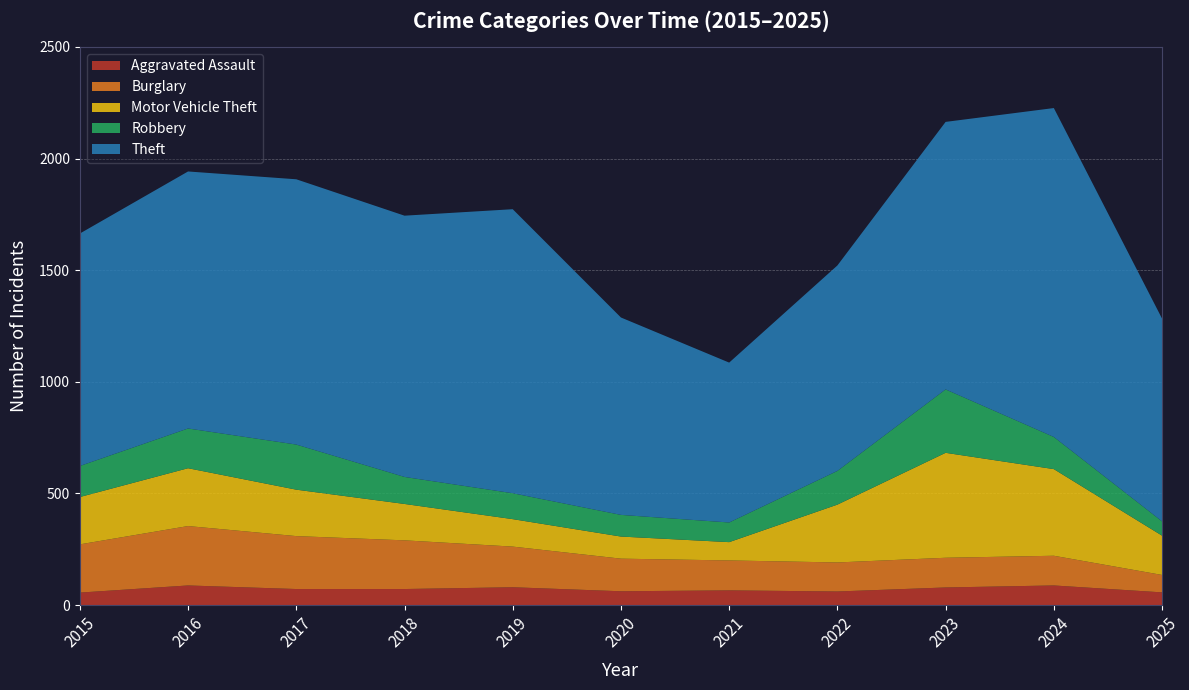

Reading left to right, what are all the values shown in this chart?

Aggravated Assault: 56	88	72	72	80	62	66	61	79	88	57
Burglary: 216	266	237	218	182	146	134	130	133	133	78
Motor Vehicle Theft: 212	259	208	163	123	99	82	259	470	388	176
Robbery: 139	178	202	121	116	97	88	151	284	144	64
Theft: 1041	1151	1188	1170	1272	884	716	920	1198	1473	908